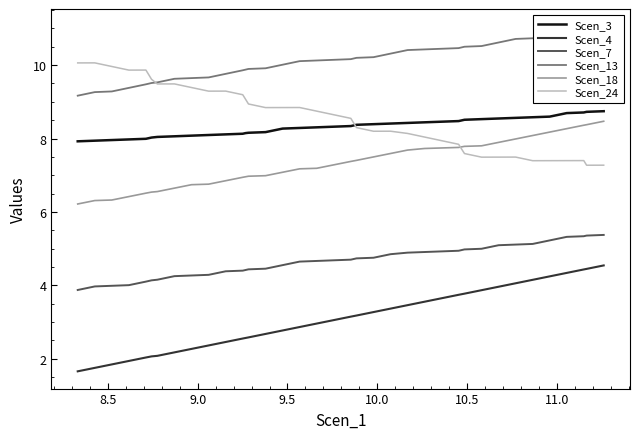

Count the number of data series in this chart.

6